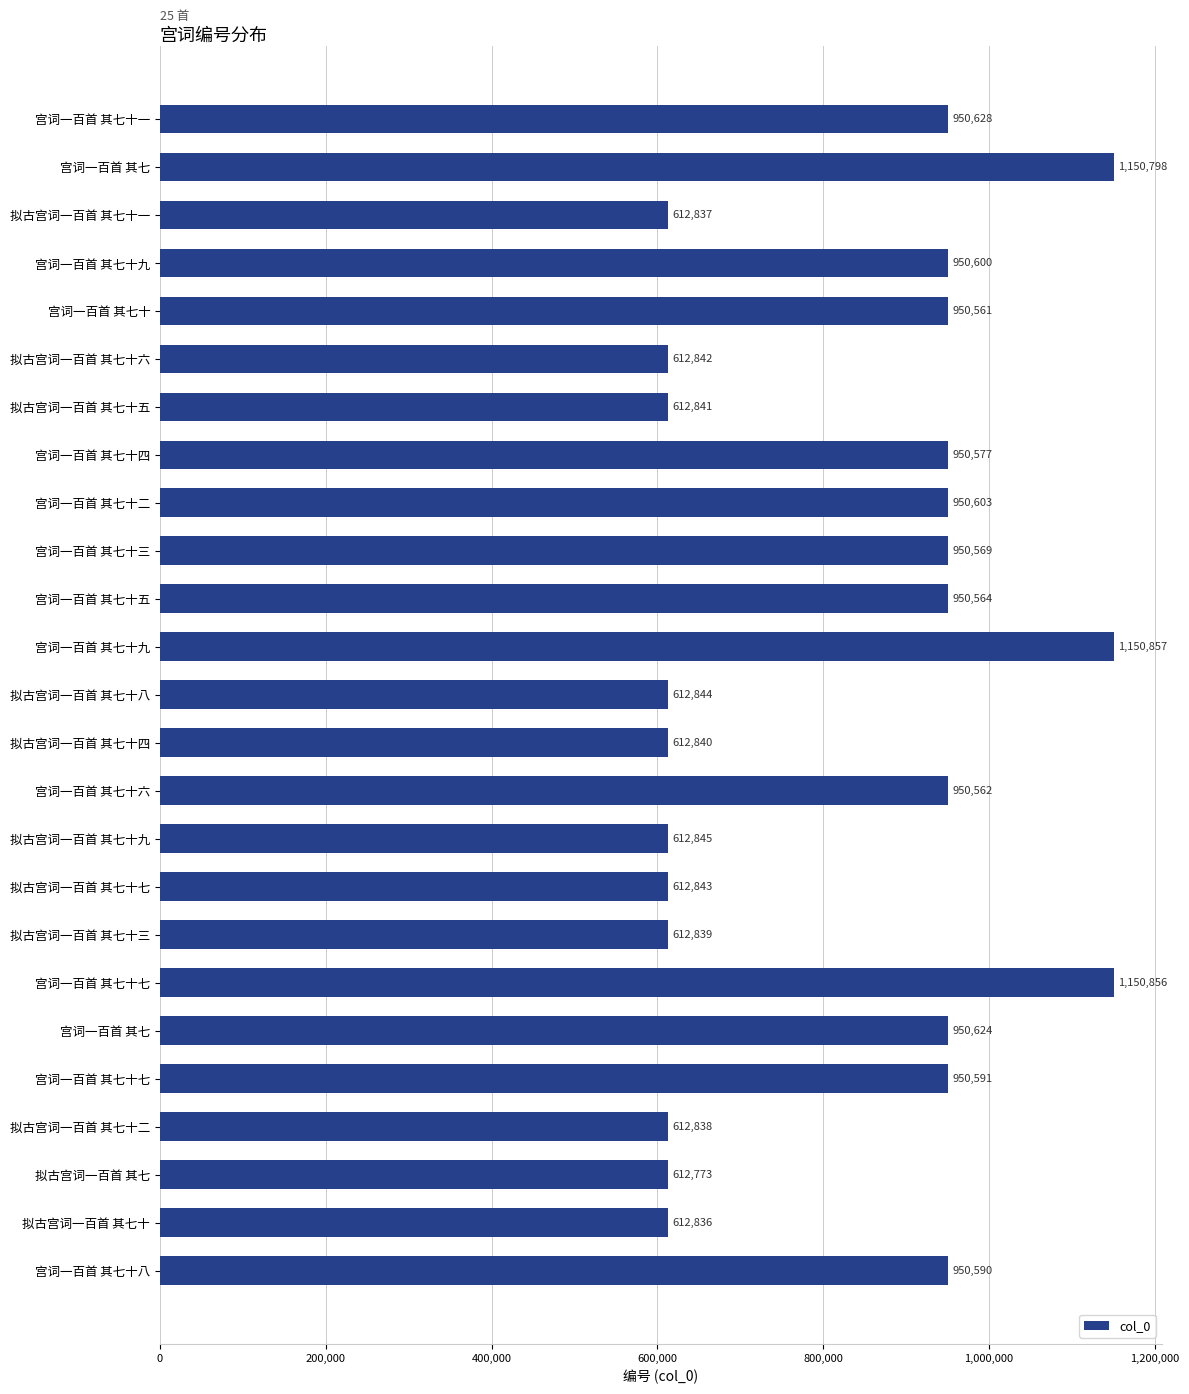

How many bars are there in total?

25